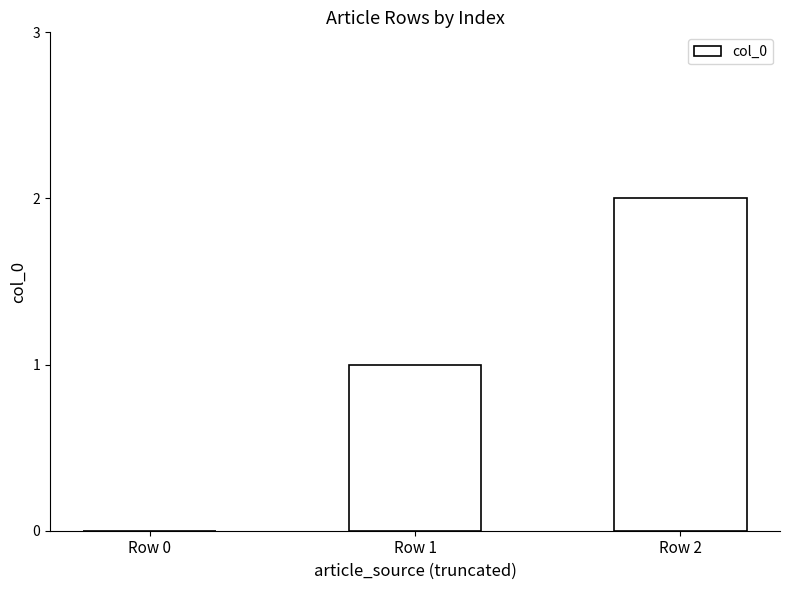

The chart shows a value of 2 at Row 2. True or false?

True